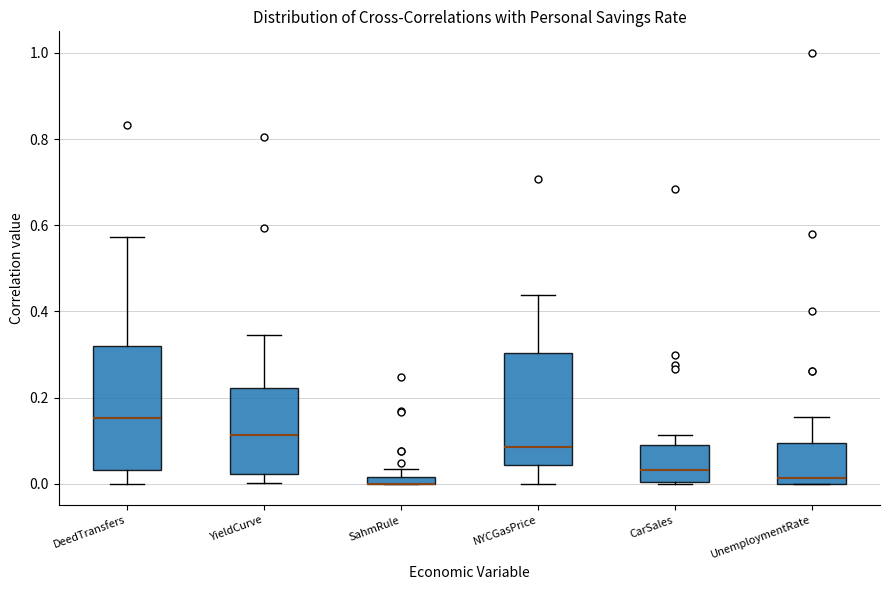

Which box is the tallest, from its lower edge to its upper edge?

DeedTransfers